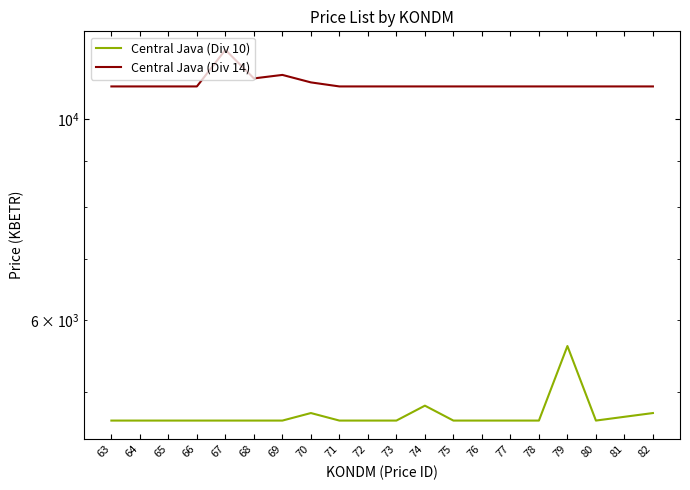

At 65, list the series in order from smallest to largest.

Central Java (Div 10), Central Java (Div 14)